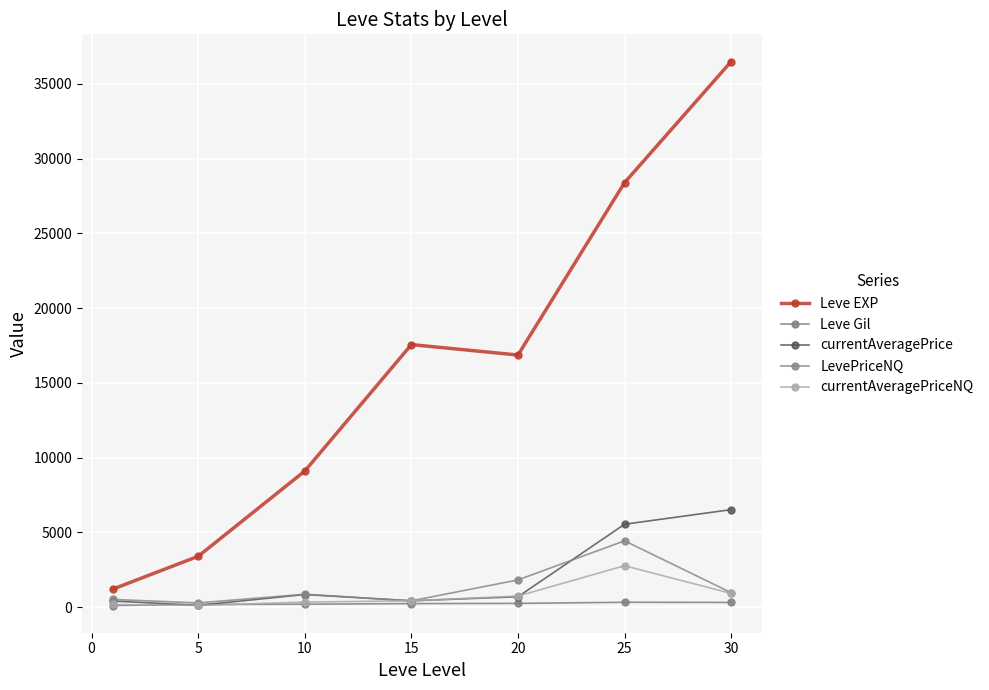

How many intersections are there between currentAveragePrice and currentAveragePriceNQ?

1